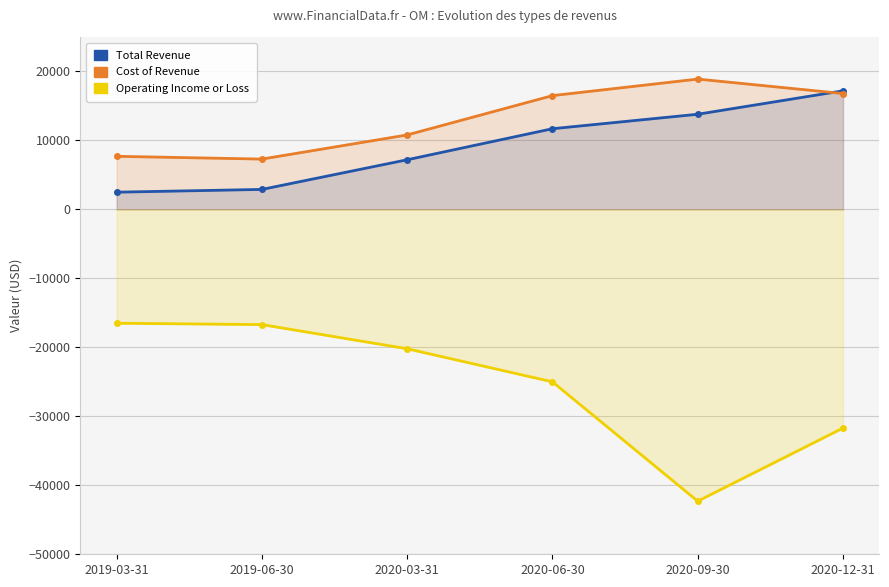

True or false: Operating Income or Loss has more than 0 points higher than both neighbors.

False